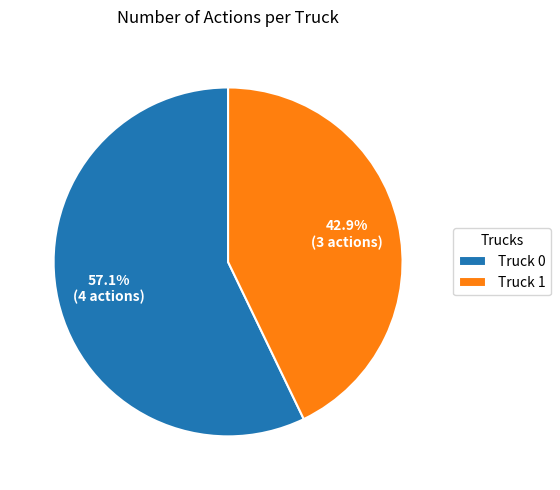

How much of the chart is everything except Truck 0?

42.9%